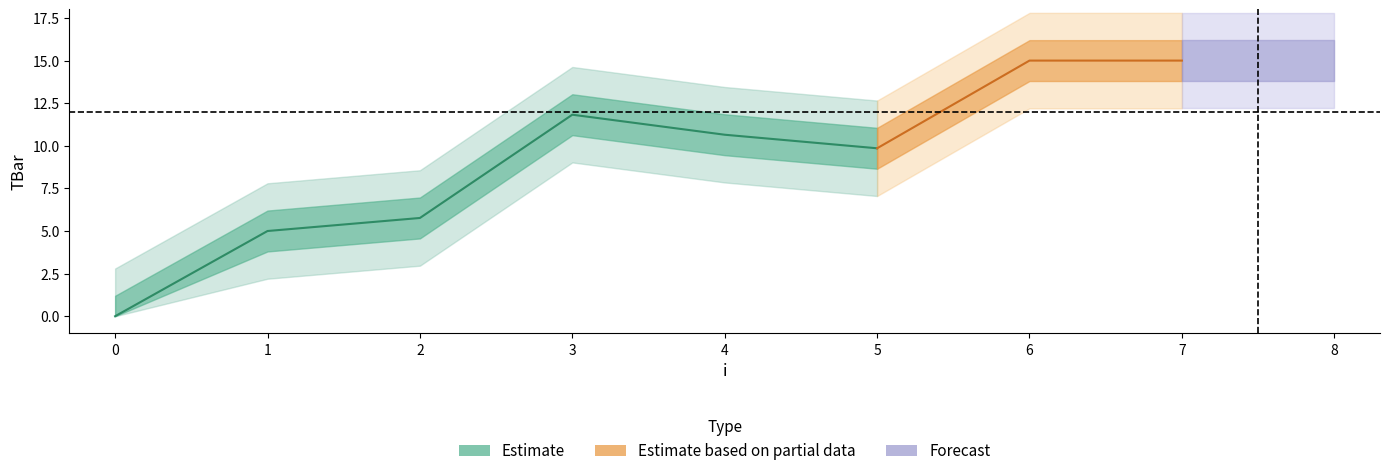

Reading left to right, extract all data points from this chart.

0=0.0	1=5.0	2=5.8	3=11.8	4=10.6	5=9.9	6=15.0	7=15.0	8=15.0